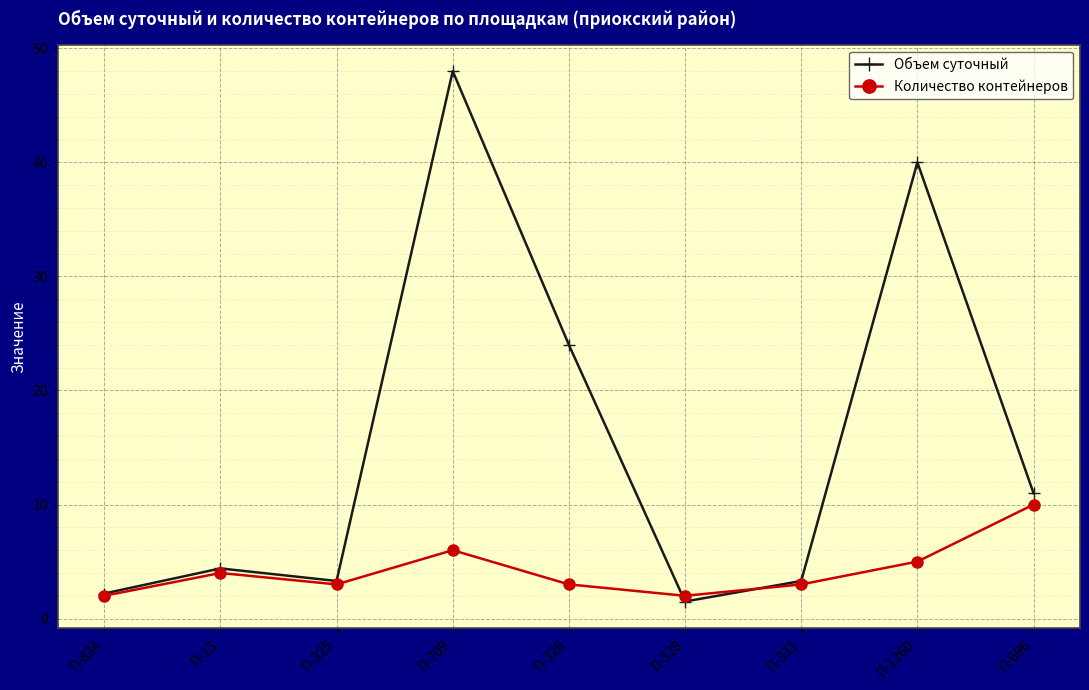

What is the difference between the maximum and minimum values in the Количество контейнеров series?

8.0